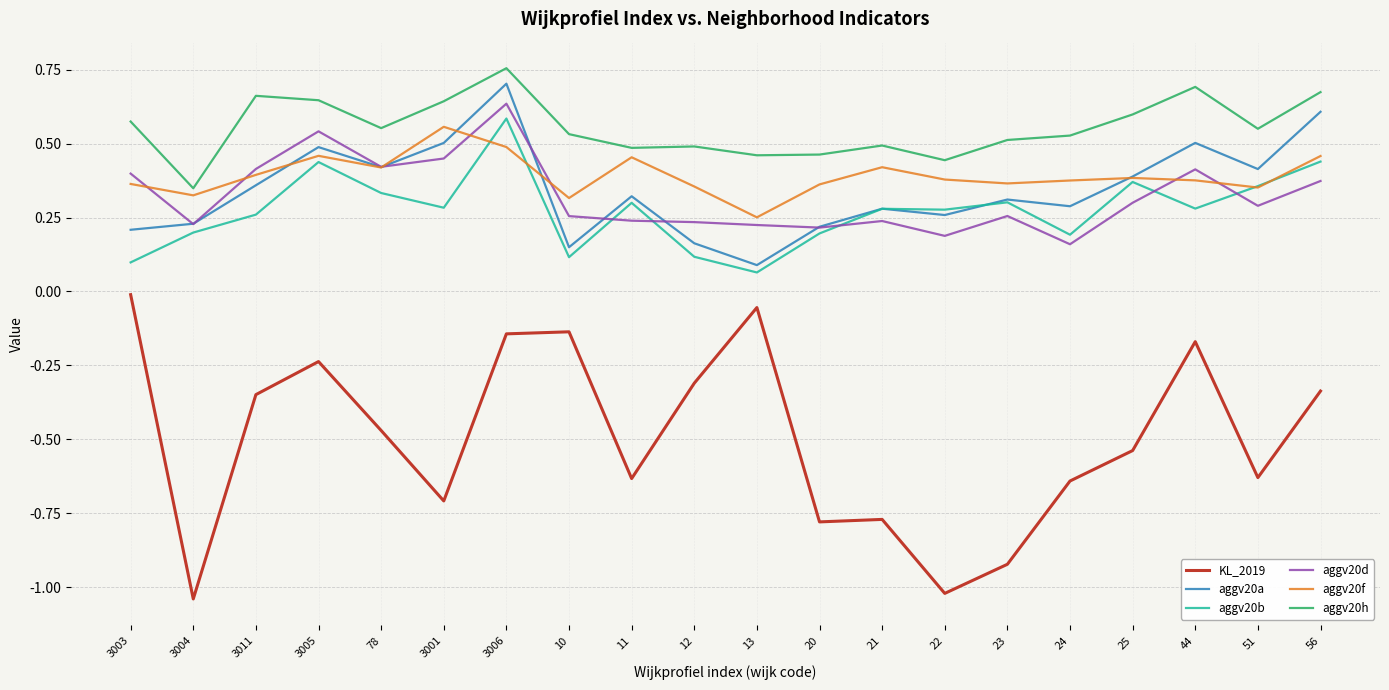

Which category has the highest value across all series?

3006